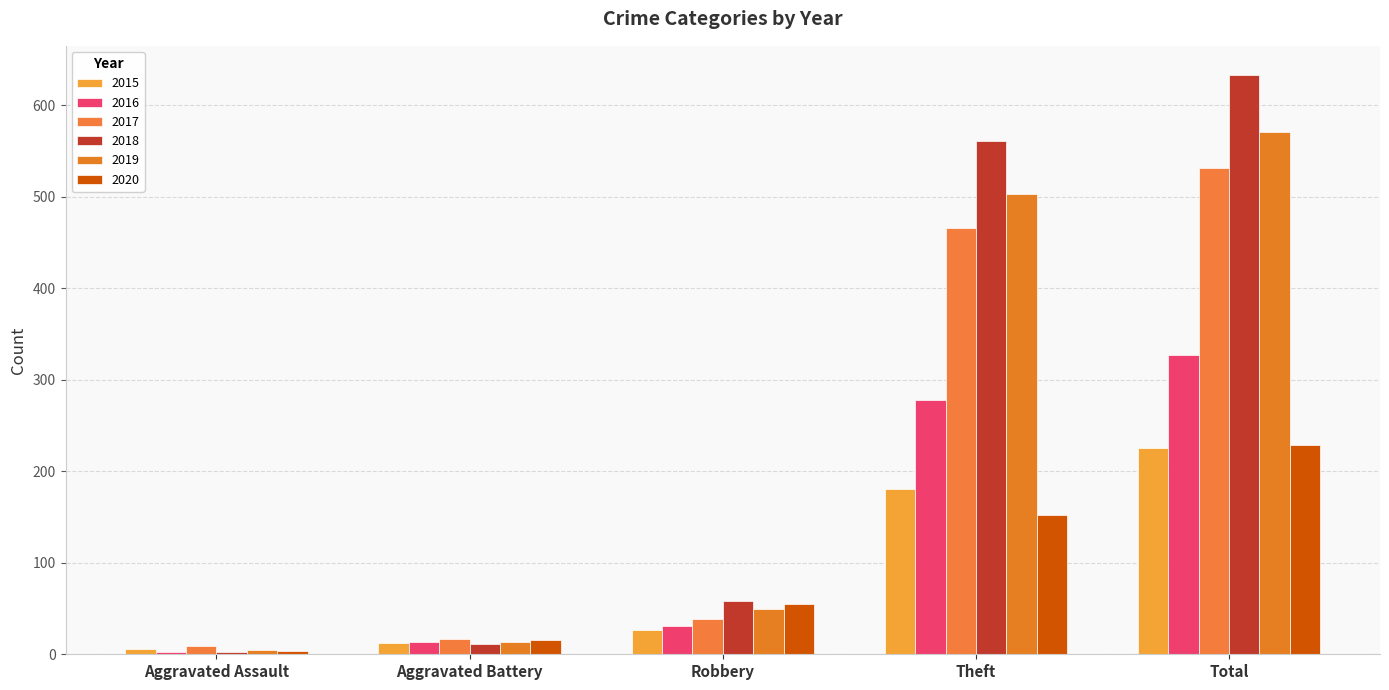

How many groups of bars are there?

5